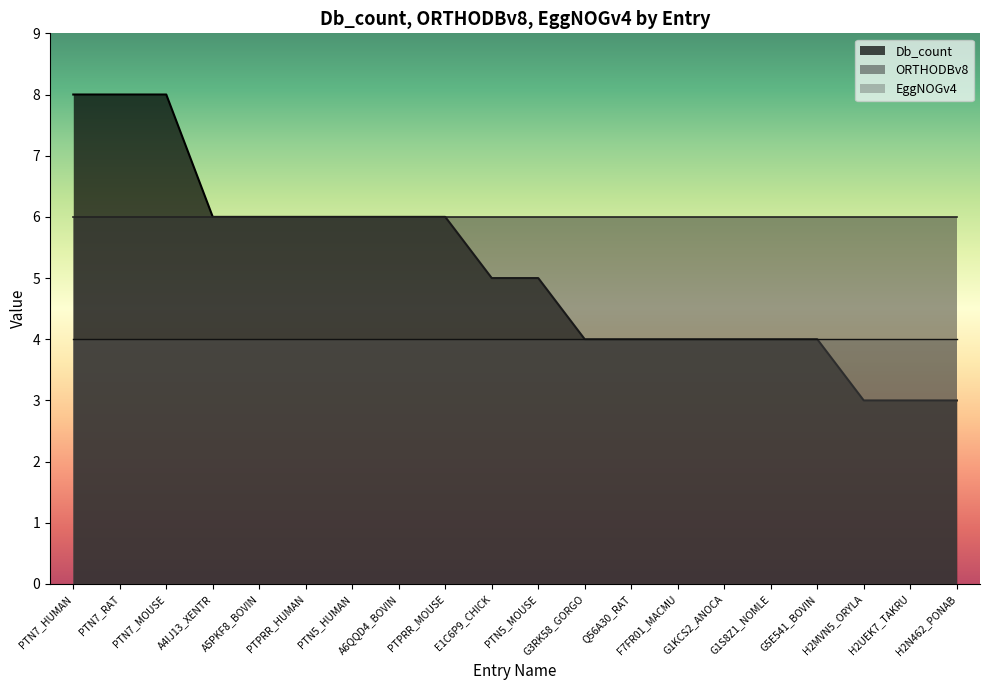

What is the average value of the EggNOGv4 series?

4